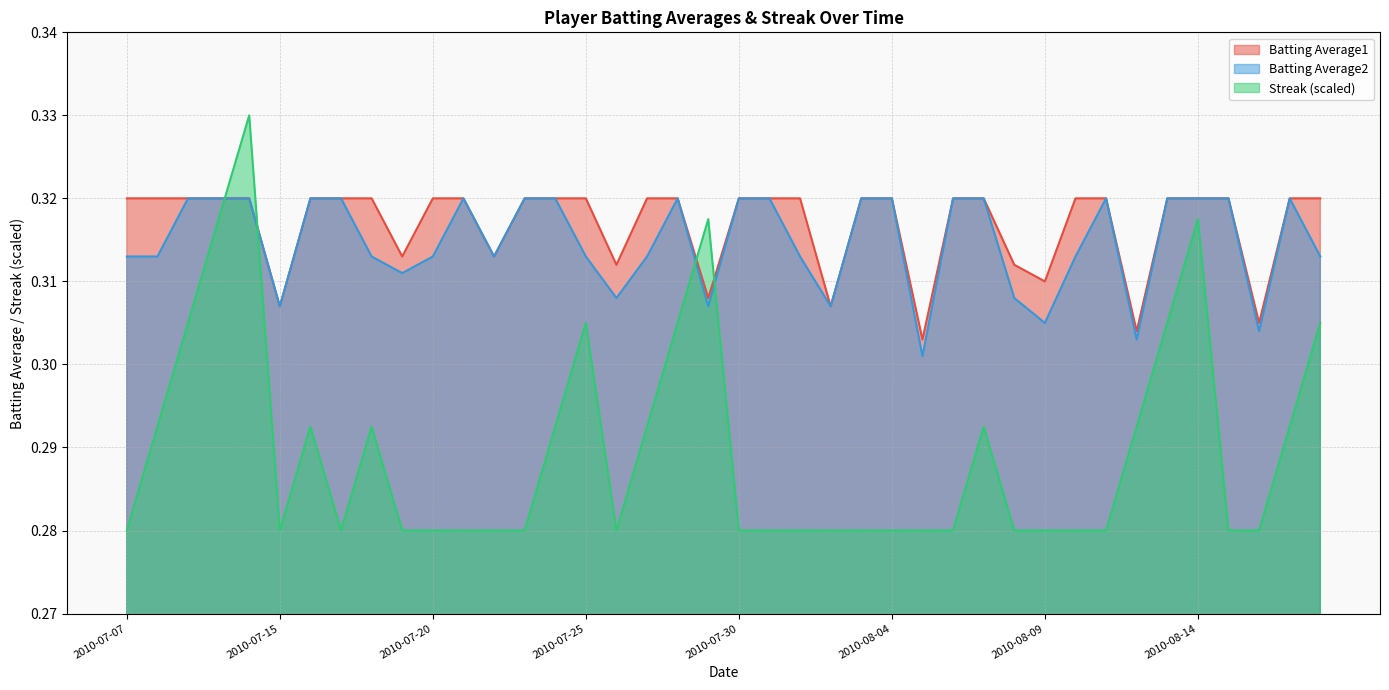

What is the average value of the Streak series?

0.3